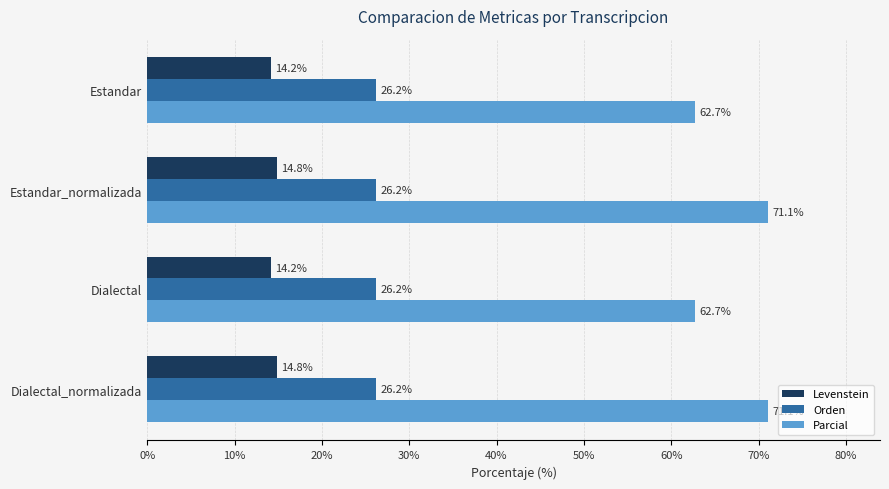

List the series in order of their peak value, lowest first.

Levenstein, Orden, Parcial